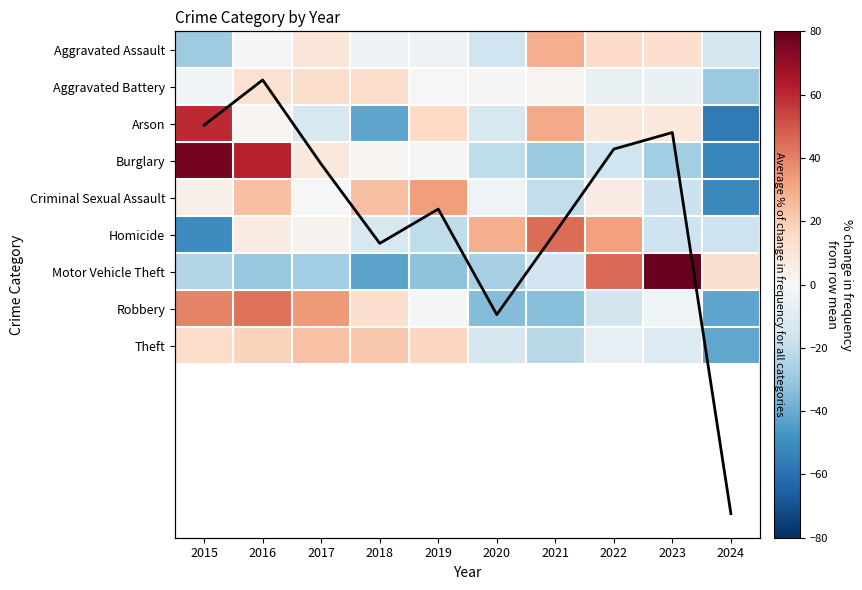

What is the difference between the maximum and minimum values in the Robbery series?

85.3